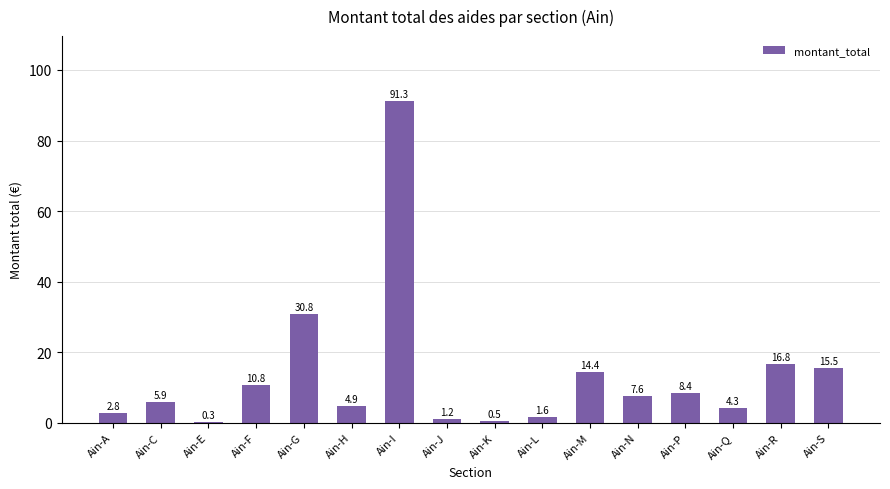

How many values exceed 7?

8